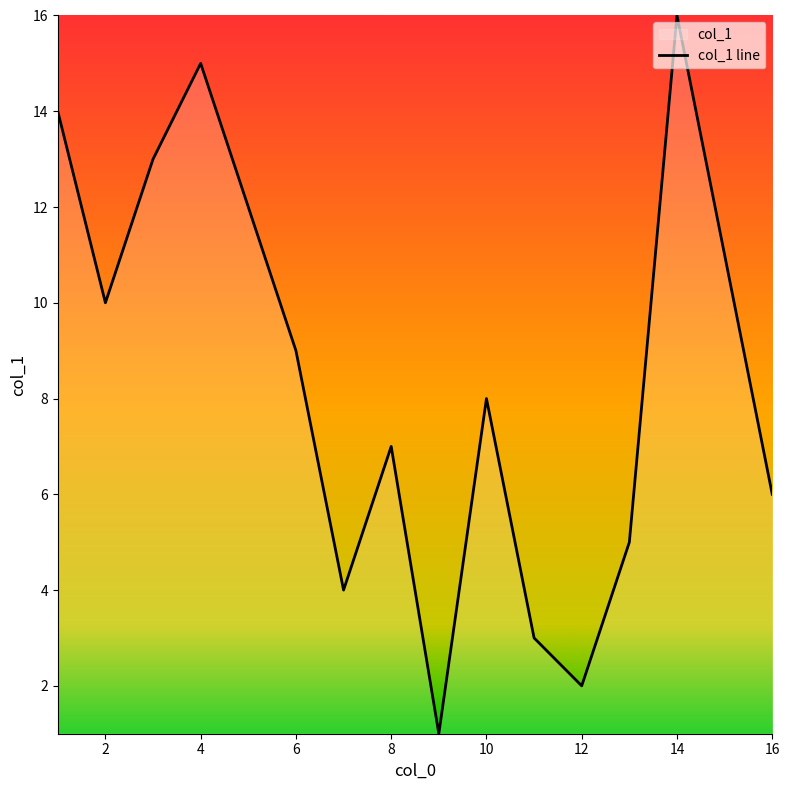

Rank the categories by value from highest to lowest.

14, 4, 1, 3, 5, 15, 2, 6, 10, 8, 16, 13, 7, 11, 12, 9